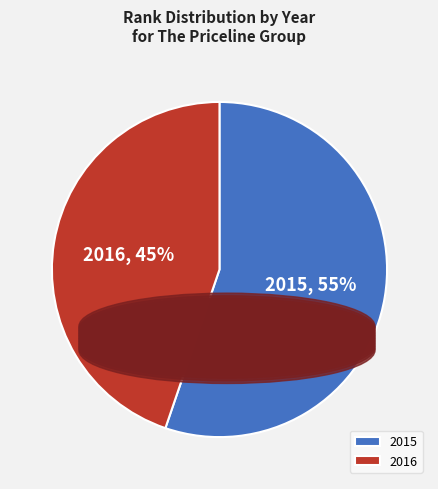

What percentage is the 2016 slice, to the nearest percent?

45%